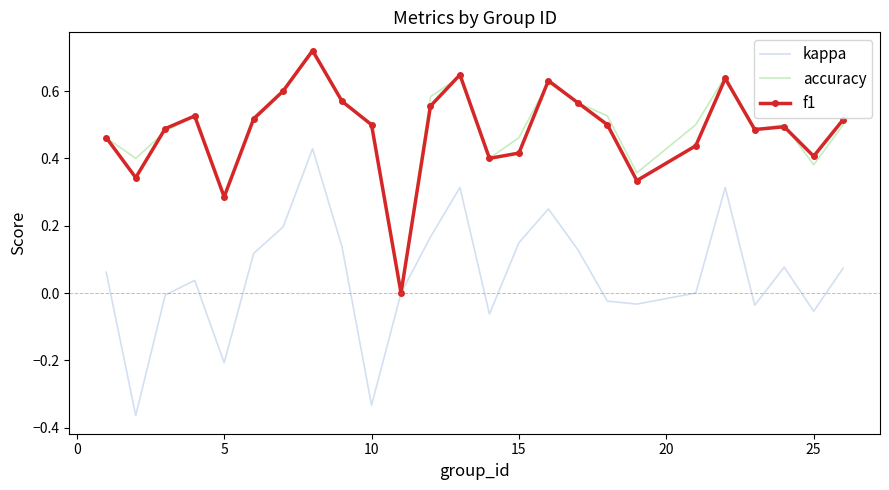

Which series has the widest spread of values?

kappa